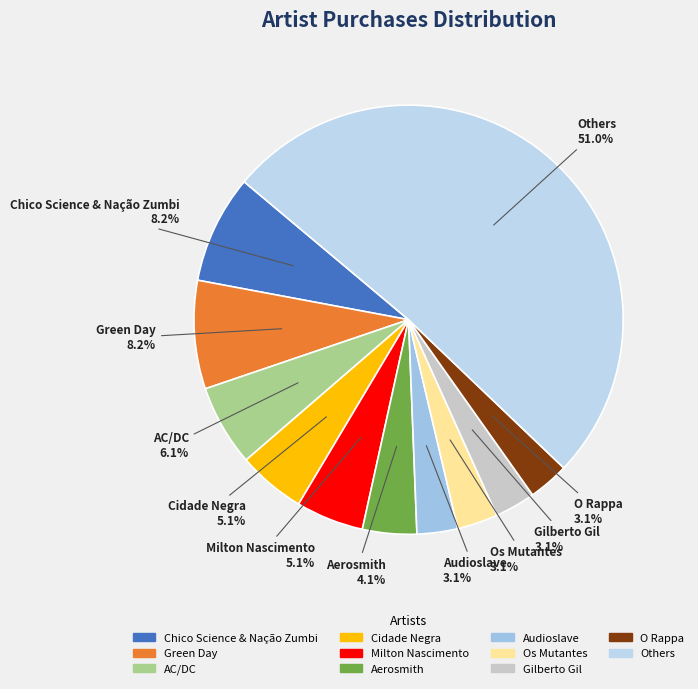

What is the largest slice in the pie chart?

Others